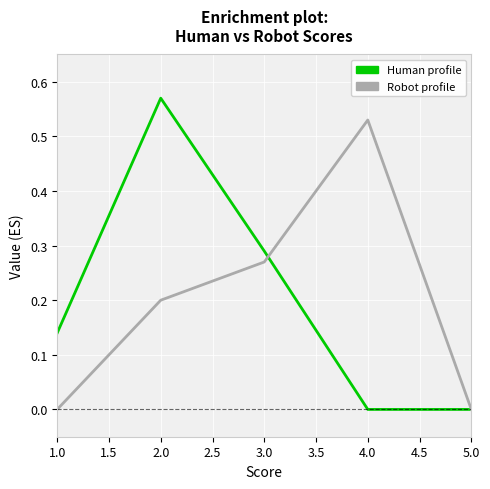

What is the difference between the highest and lowest values at 2.0?

0.4